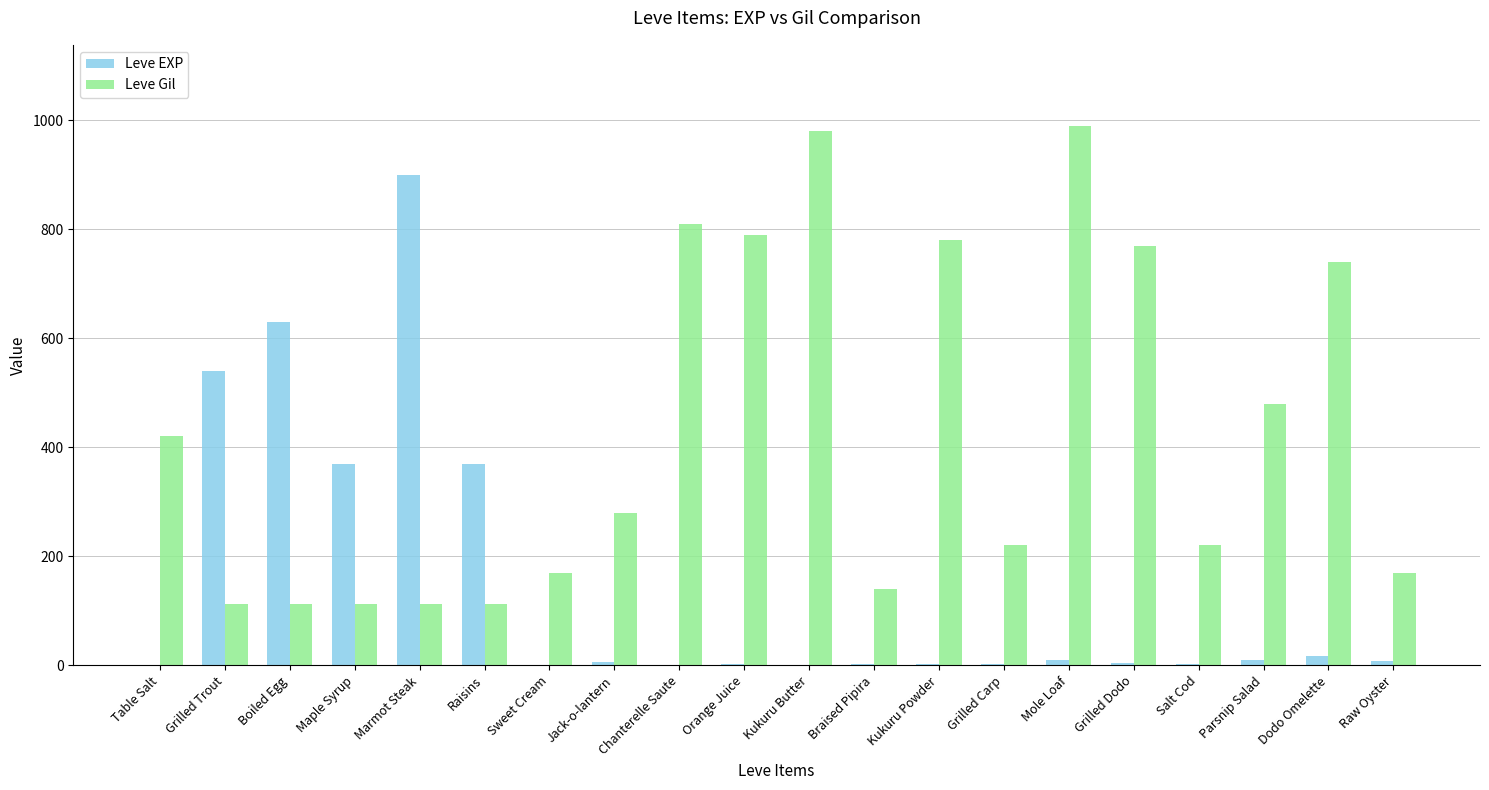

Is it true that Leve Gil equals 88 at Jack-o-lantern?

False